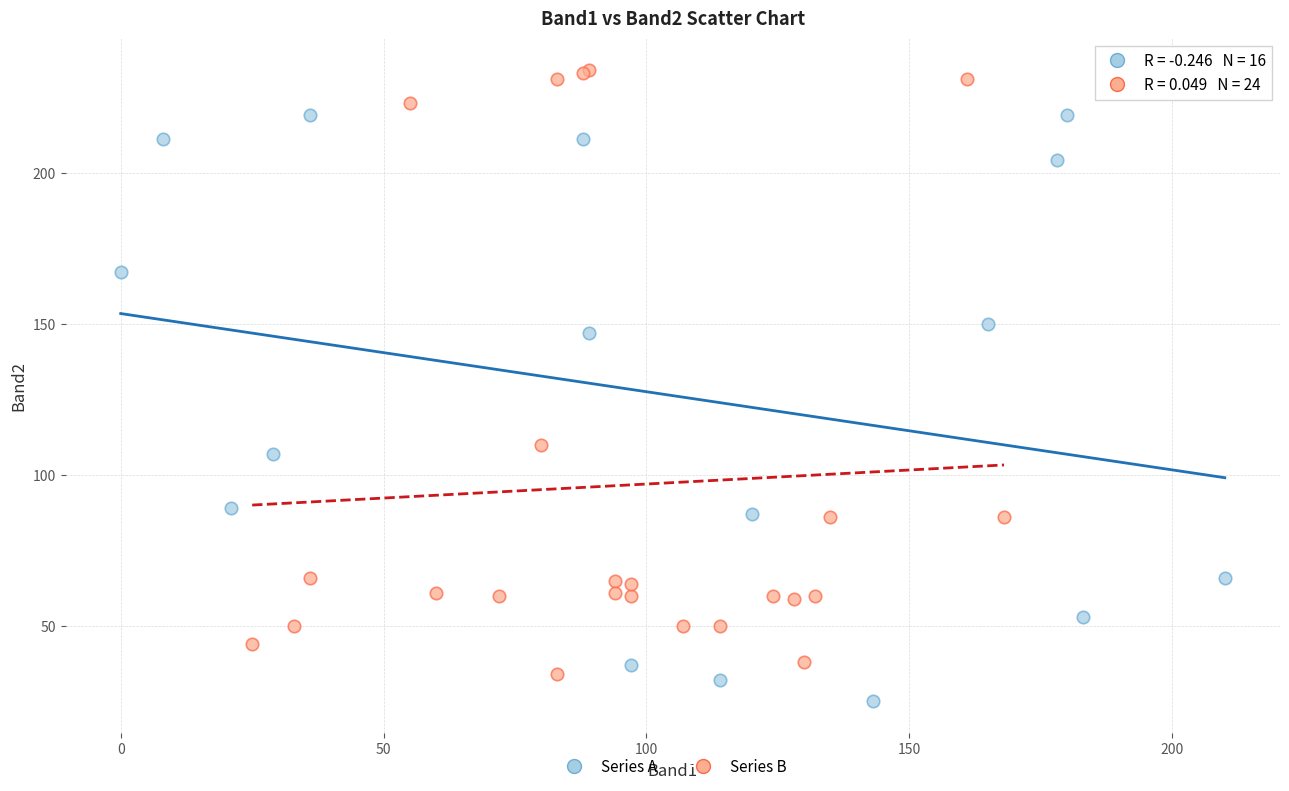

Which series has the largest Y range (max minus min)?

Series B